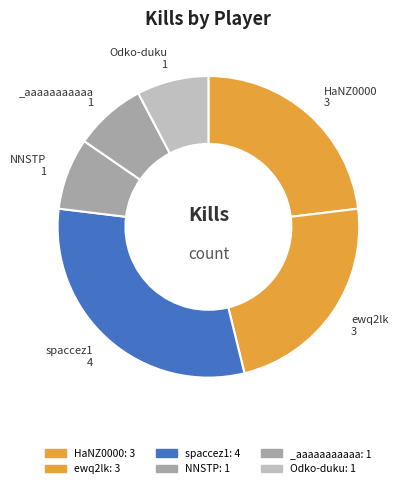

Rank the categories by value from lowest to highest.

NNSTP, _aaaaaaaaaaa, Odko-duku, HaNZ0000, ewq2lk, spaccez1